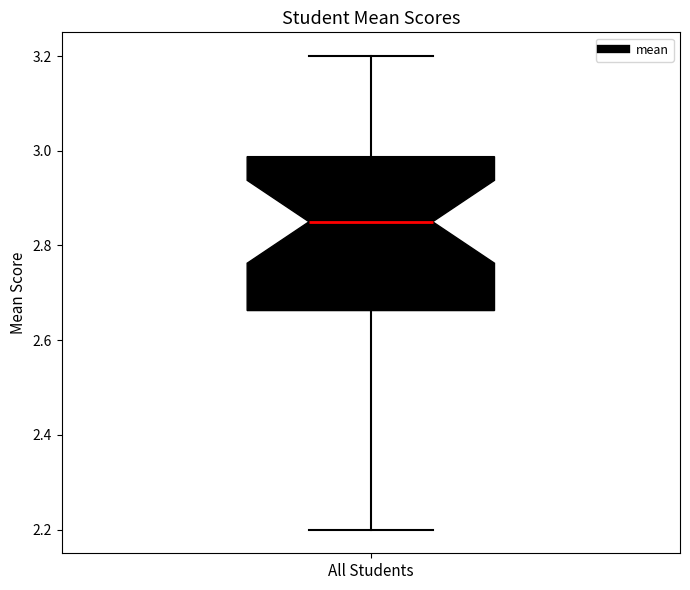

Transcribe this box plot: give where the median line is, the range the box spans, and where the two whiskers end, as read against the y-axis. The values are not printed on the chart, so give them approximately, as read against the axis.

median 2.86, box 2.66 to 2.98, whiskers 2.20 to 3.20